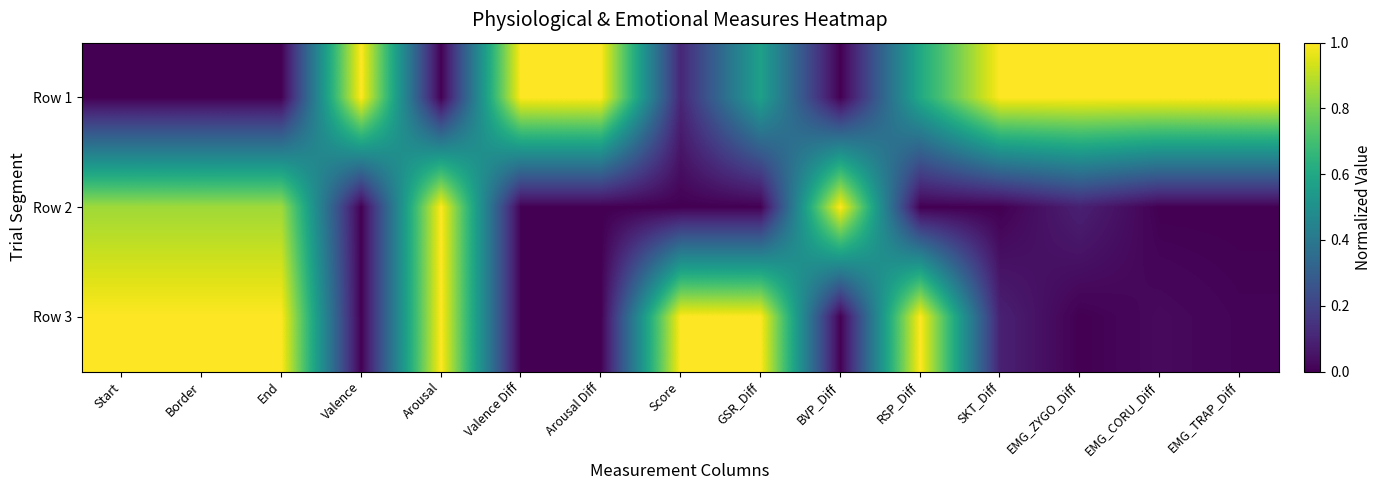

Rank the series at RSP_Diff from highest to lowest value.

Row 3, Row 1, Row 2